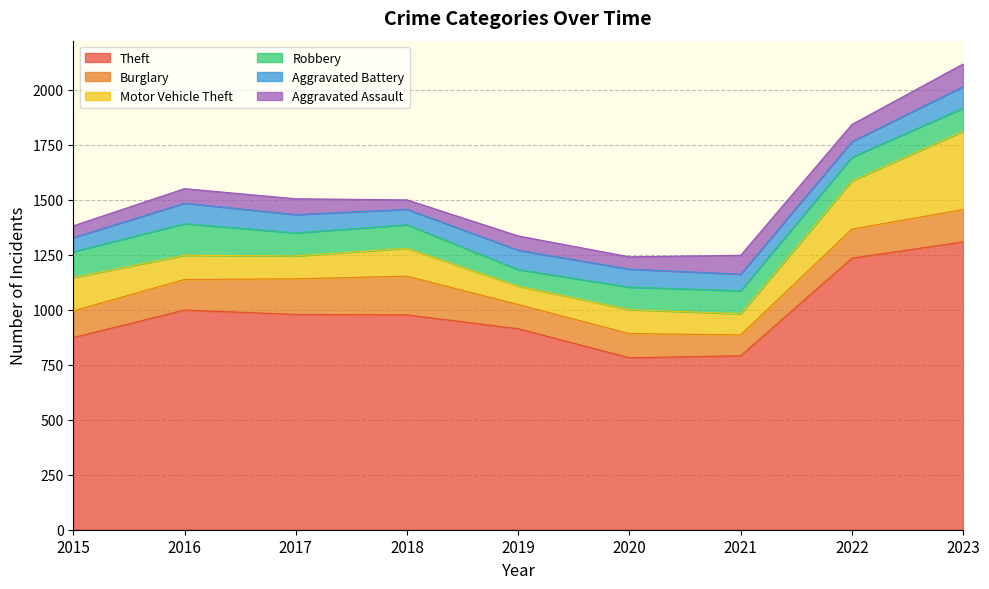

The Theft series shows 1235 at 2022. True or false?

True